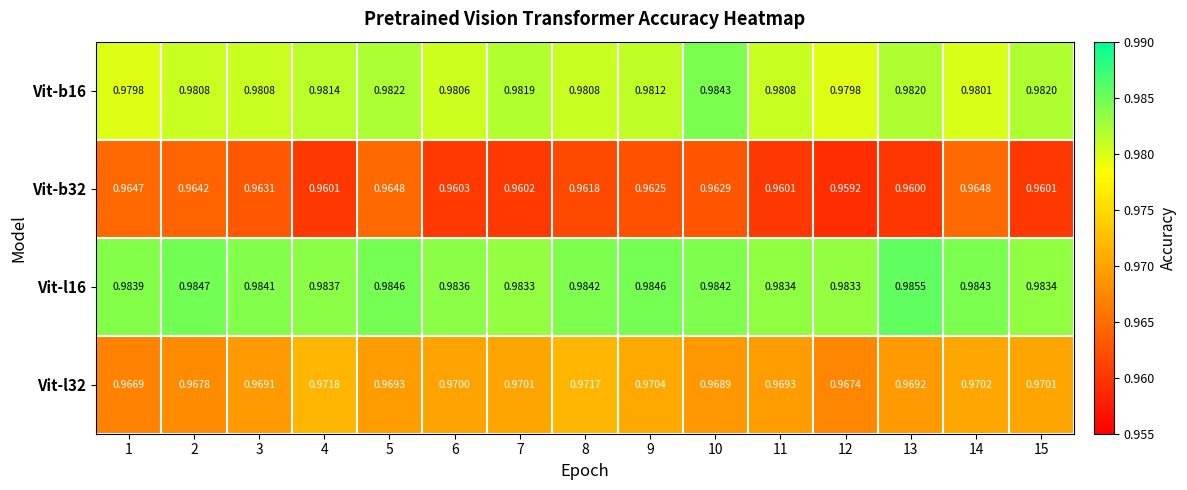

Which label corresponds to the smallest value in the chart?

12